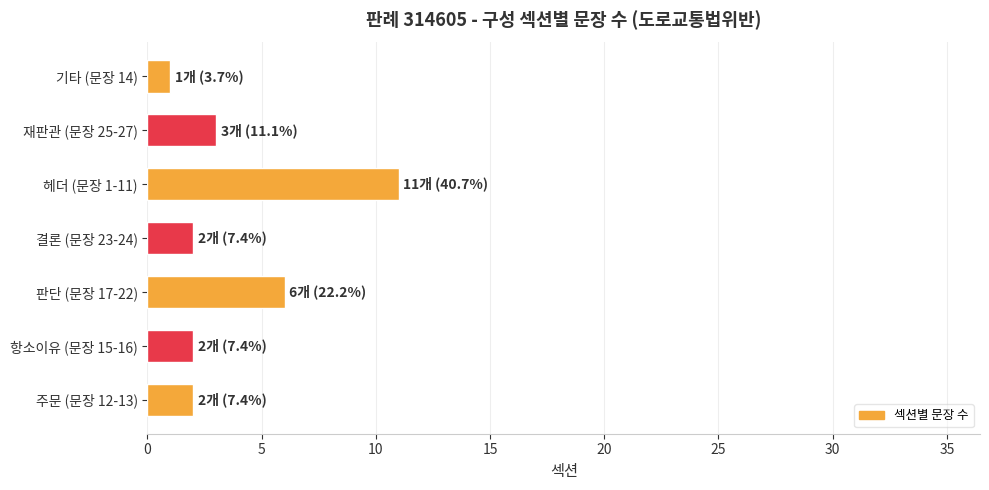

Which has a higher value, 기타 (문장 14) or 헤더 (문장 1-11)?

헤더 (문장 1-11)